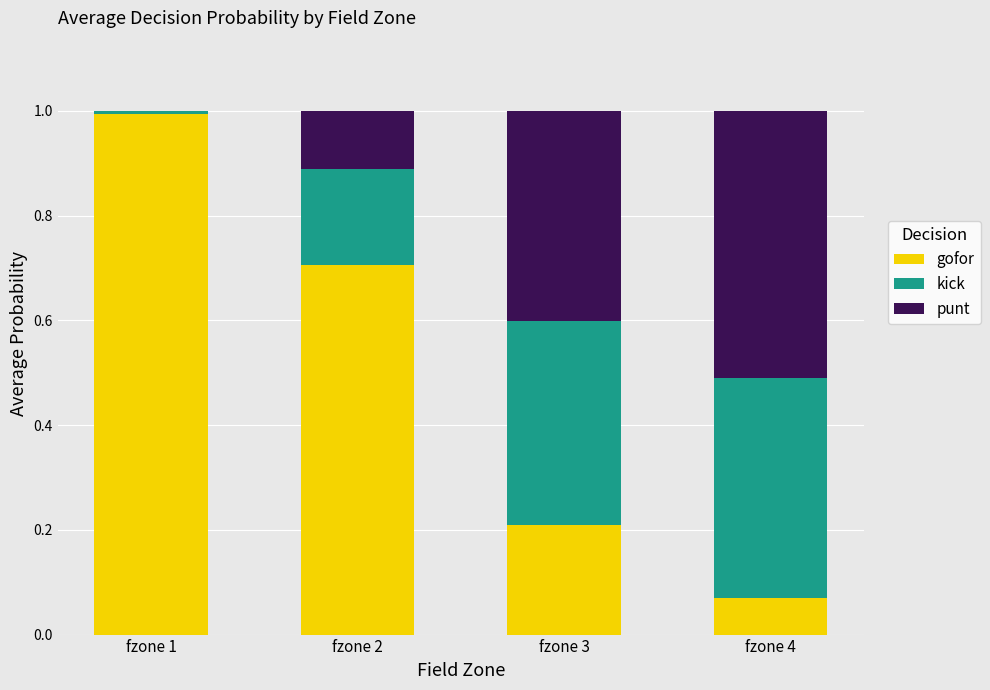

What is the total value across all series at fzone 4?

1.0